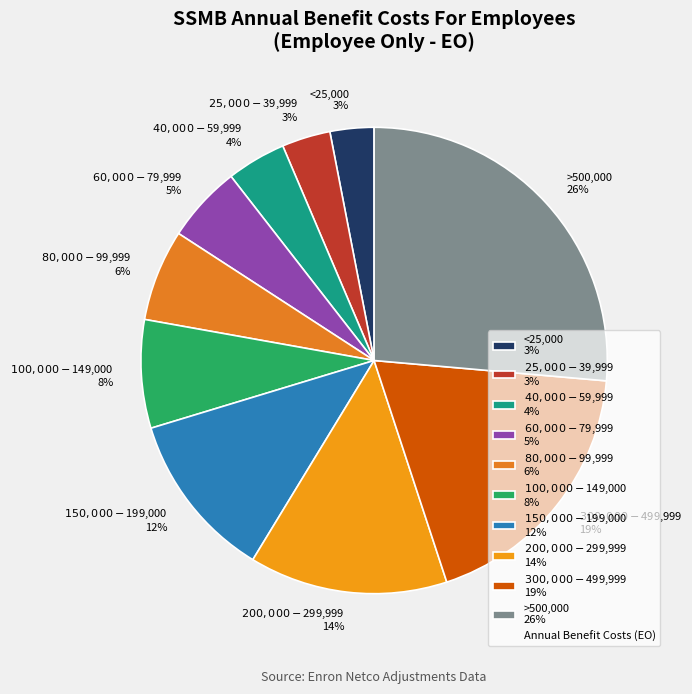

Is >500,000 the majority of the pie?

No